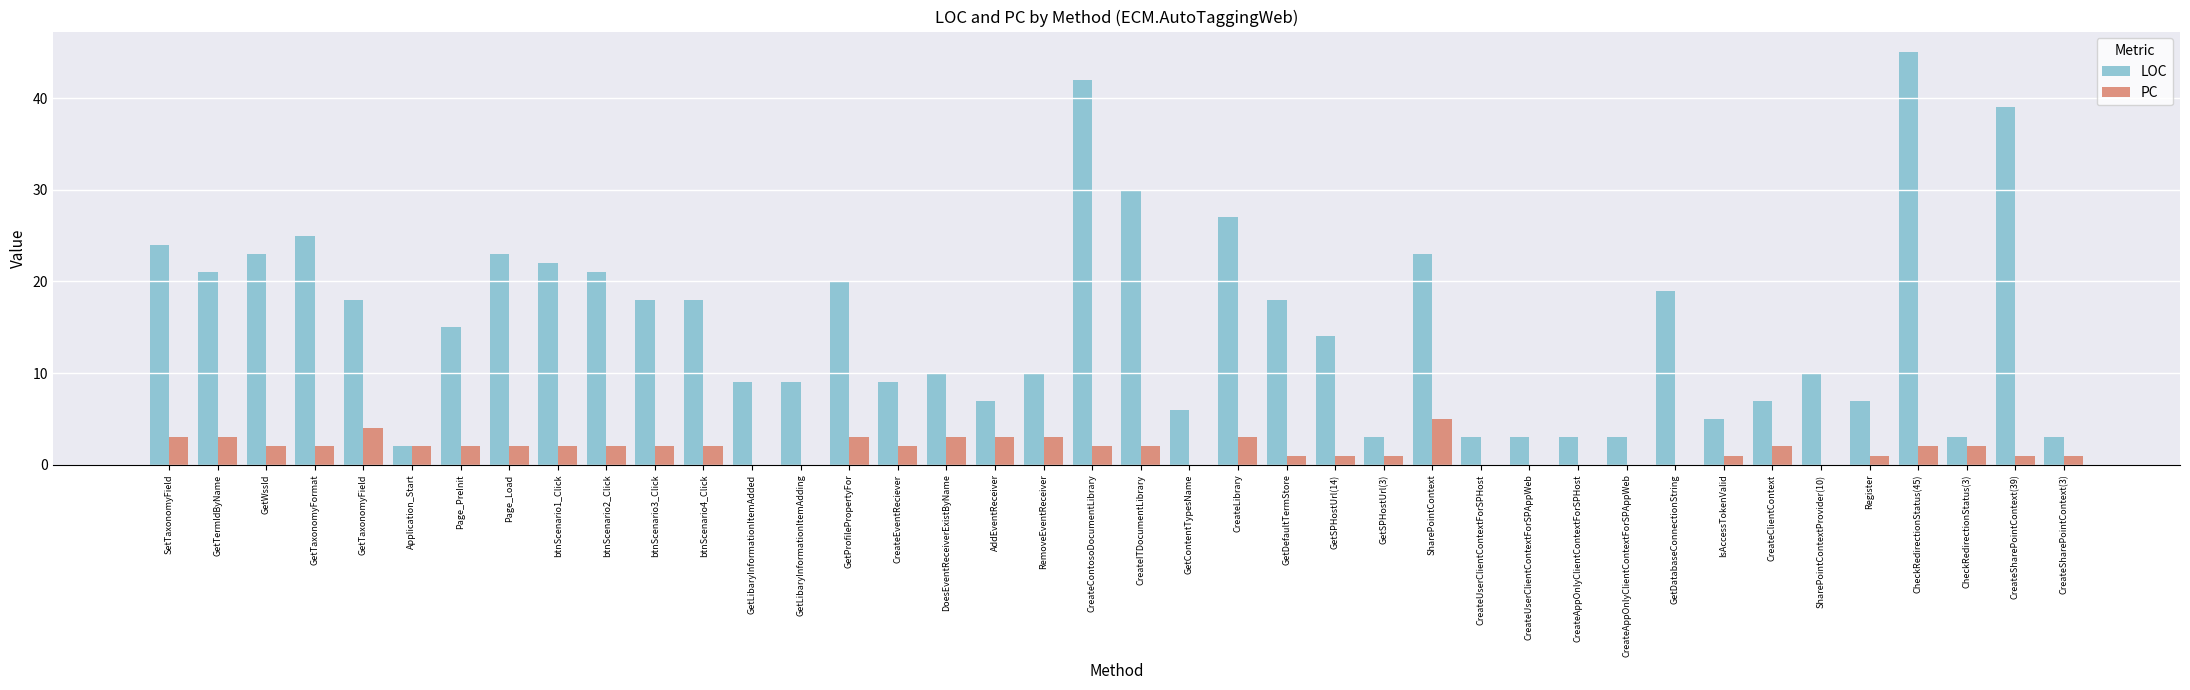

What is the maximum value shown in the chart?

45